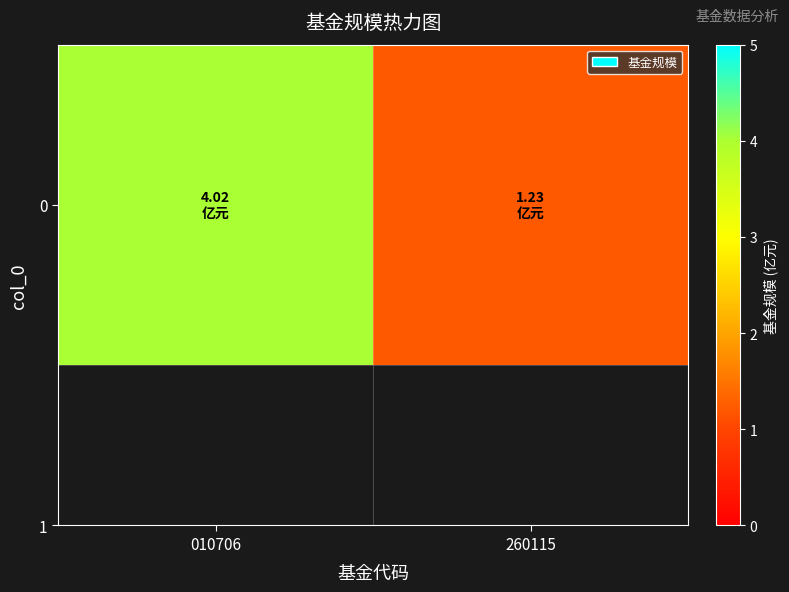

Which label corresponds to the smallest value in the chart?

260115